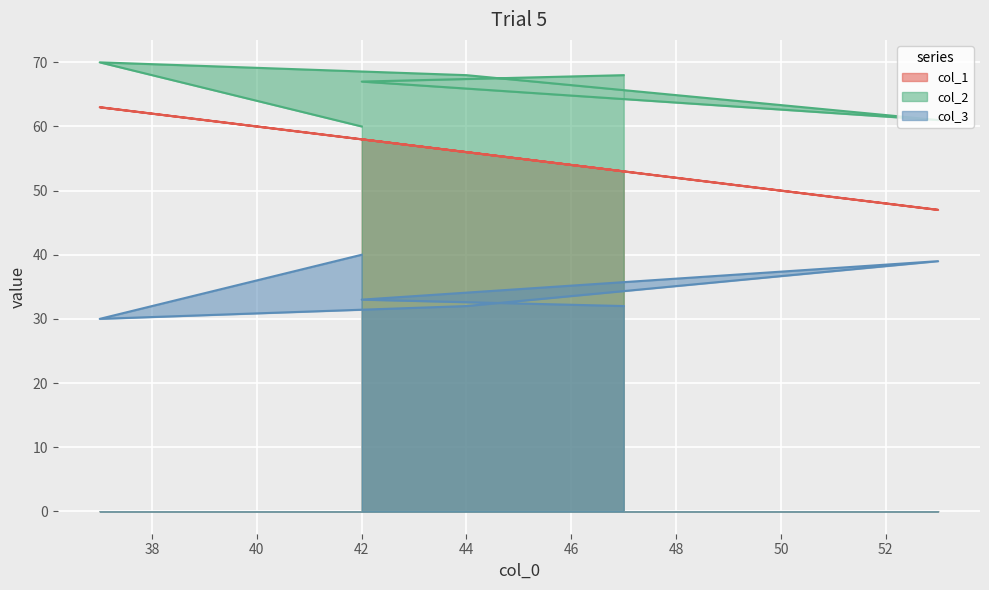

How many data points in col_1 are less than 58?

3